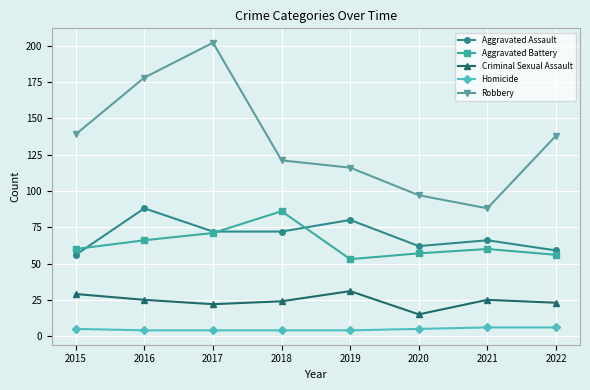

True or false: Aggravated Assault and Criminal Sexual Assault cross at least once.

False